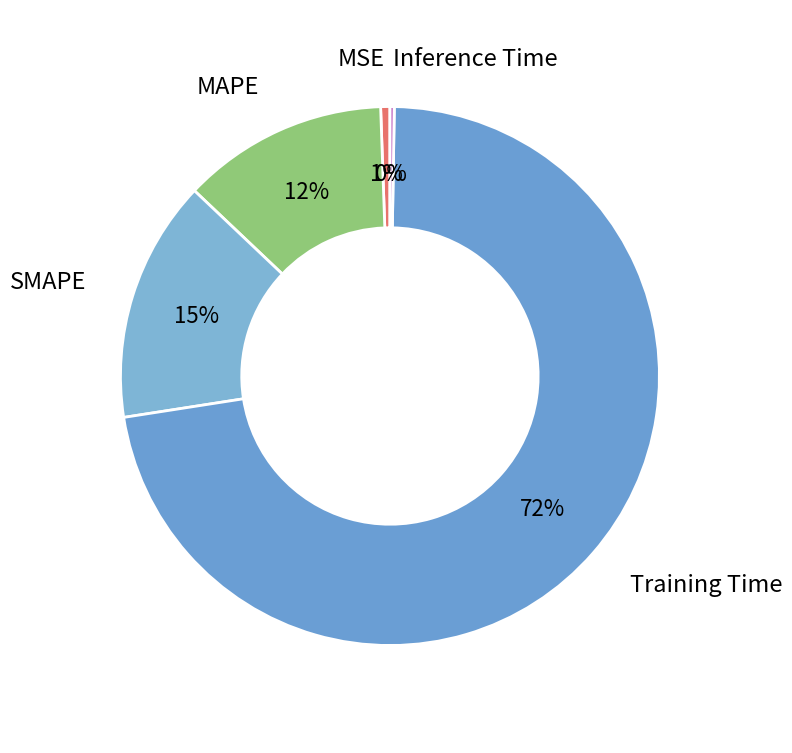

Is the sum of MSE and SMAPE greater than half?

No